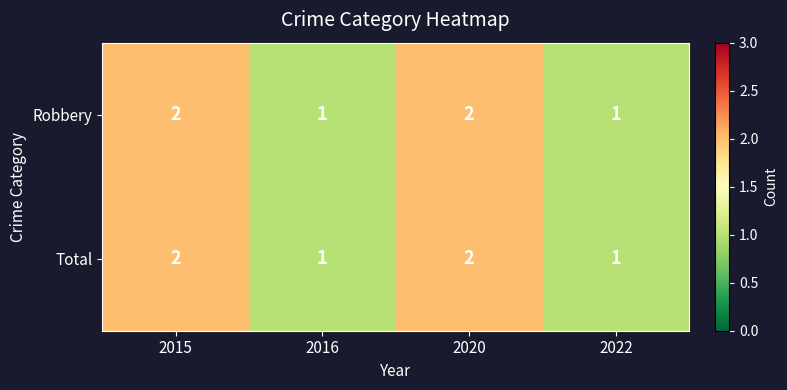

Count the number of categories in the chart.

4